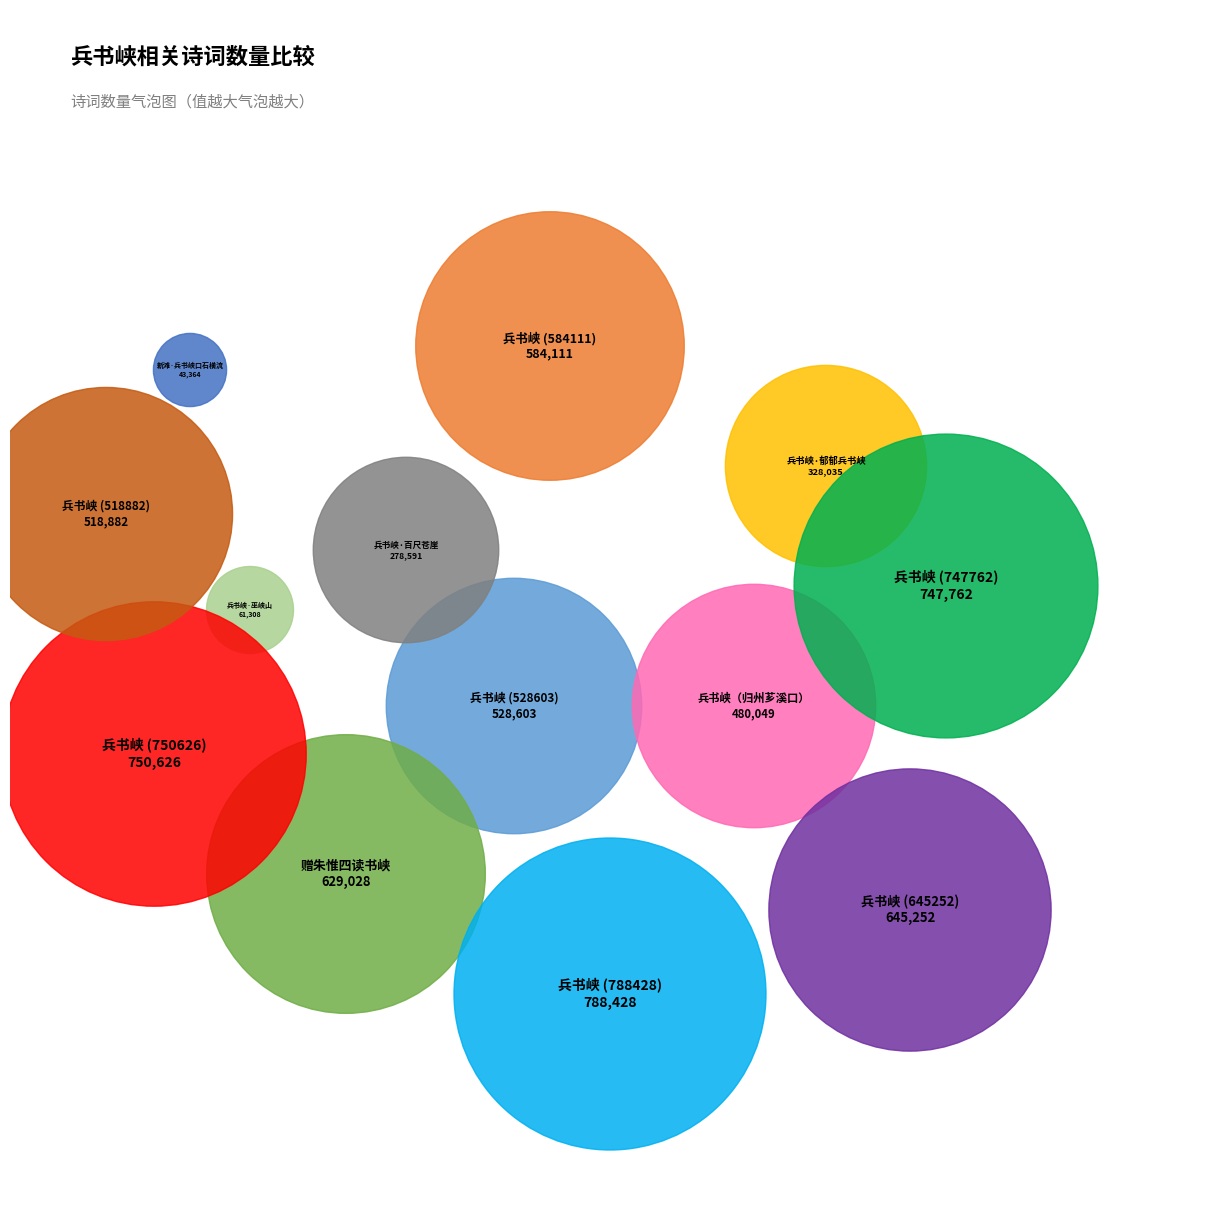

To the nearest percent, what is the difference between the largest and smallest slice percentages?

12%